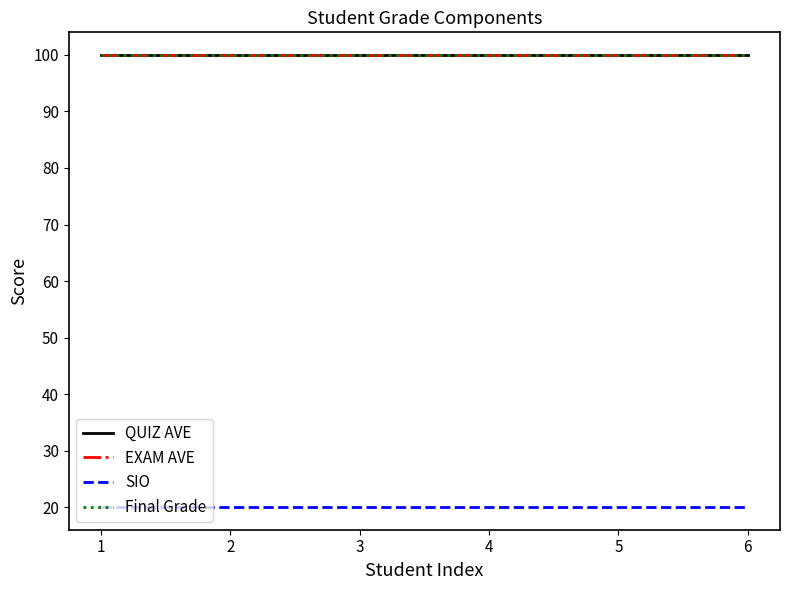

What is the sum of all Final Grade values?

600